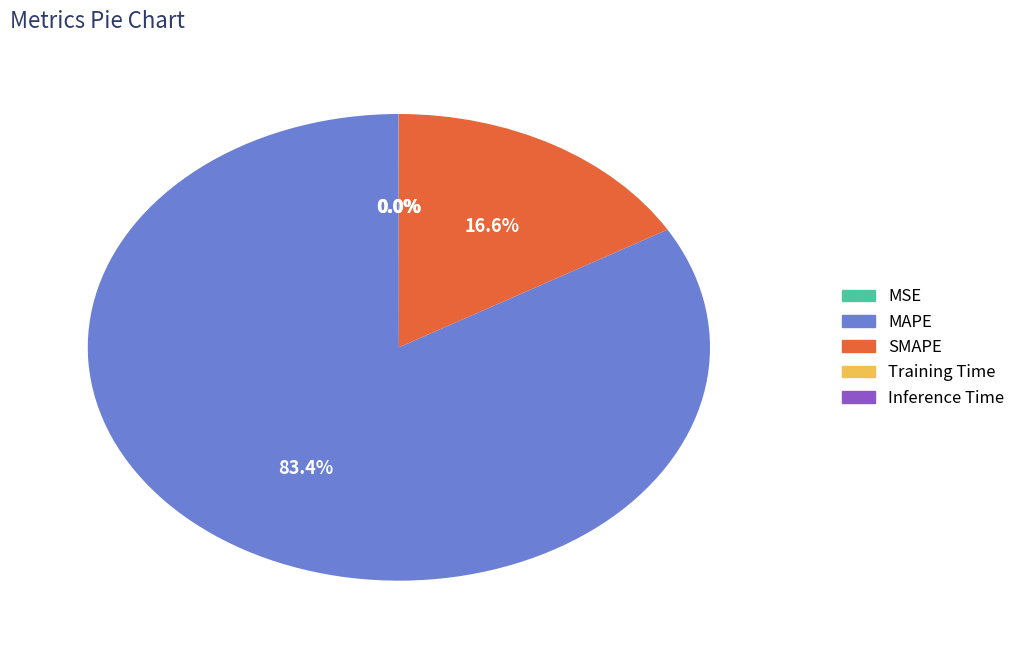

Does MAPE account for over 50% of the chart?

Yes